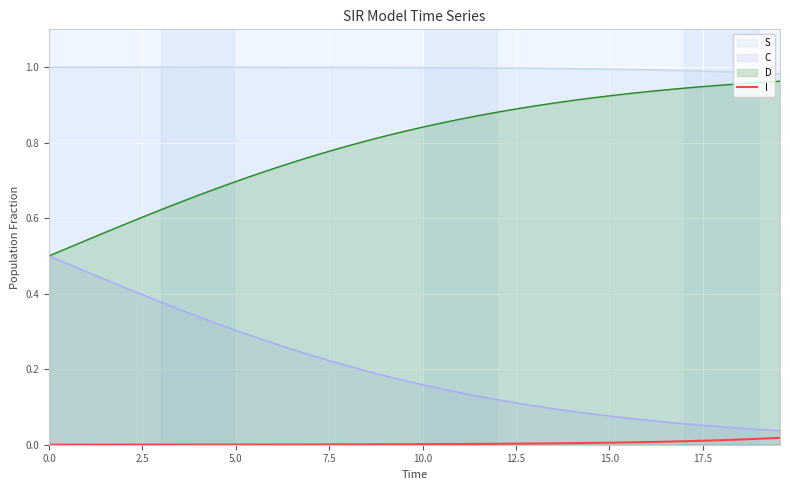

Count the number of categories in the chart.

40